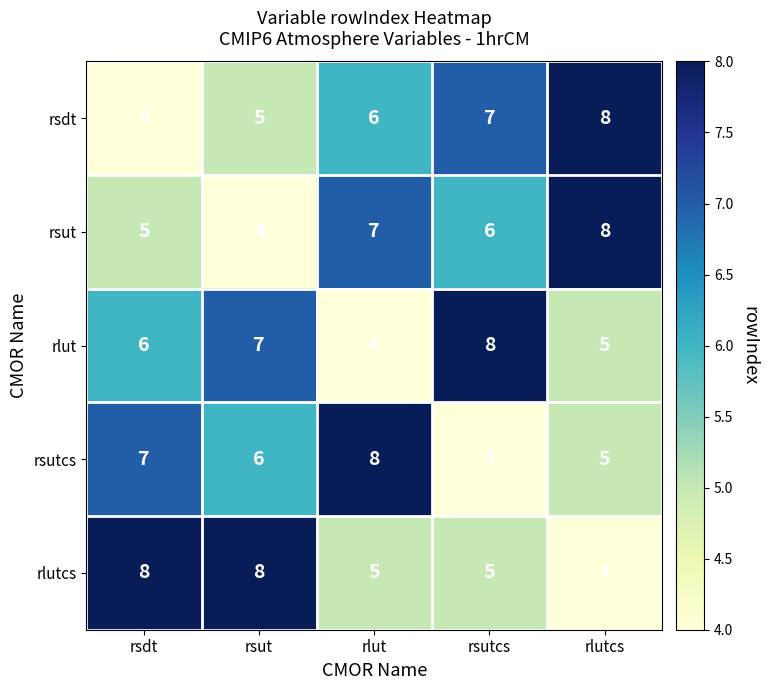

Reading left to right, list all the values displayed in this chart.

rsdt: rsdt=4	rsut=5	rlut=6	rsutcs=7	rlutcs=8
rsut: rsdt=5	rsut=4	rlut=7	rsutcs=6	rlutcs=8
rlut: rsdt=6	rsut=7	rlut=4	rsutcs=8	rlutcs=5
rsutcs: rsdt=7	rsut=6	rlut=8	rsutcs=4	rlutcs=5
rlutcs: rsdt=8	rsut=8	rlut=5	rsutcs=5	rlutcs=4